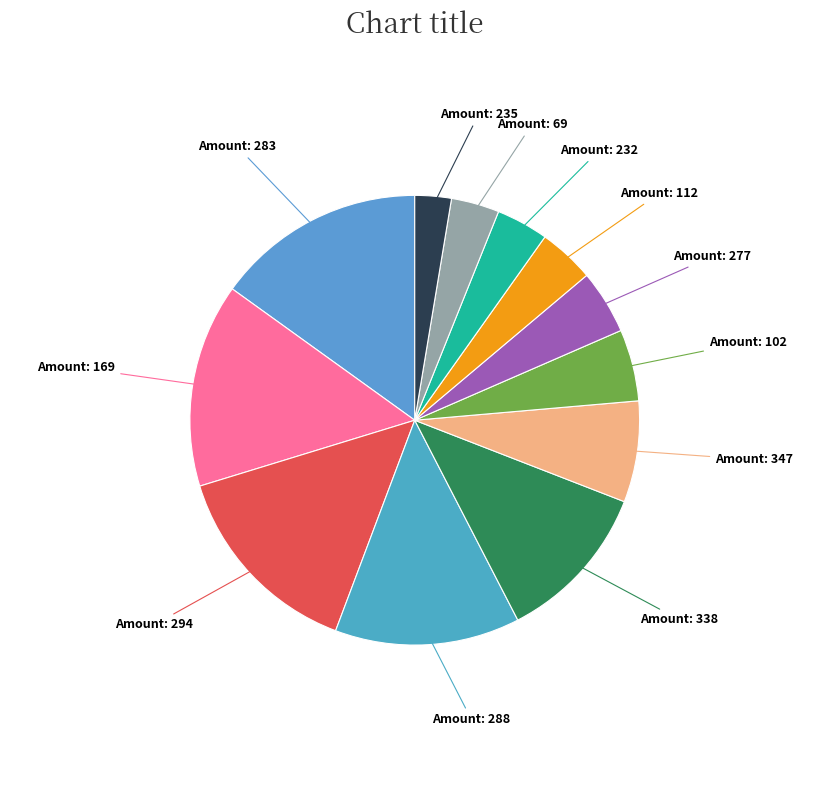

Count the number of slices in the pie.

12